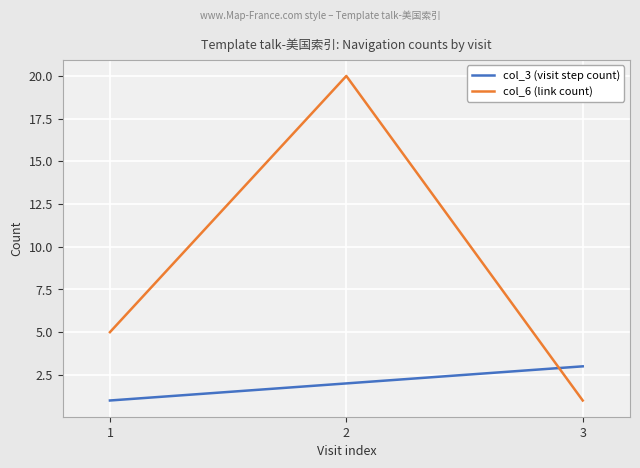

What are all the series names shown in the legend?

col_3 (visit step count), col_6 (link count)